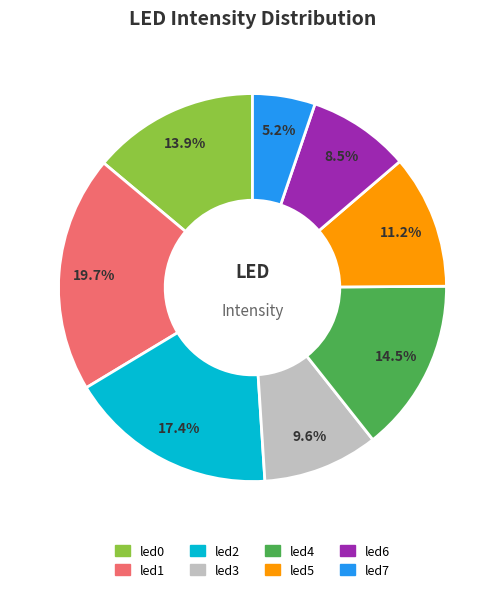

To the nearest percent, what percentage of the pie is led2?

17%